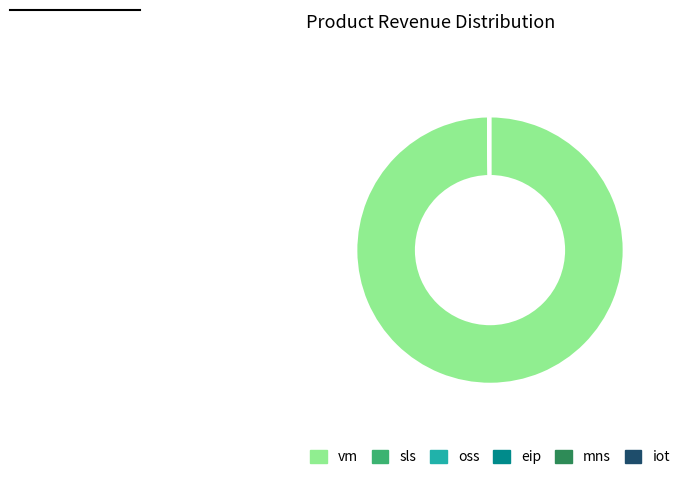

Is there a majority slice in this chart?

Yes